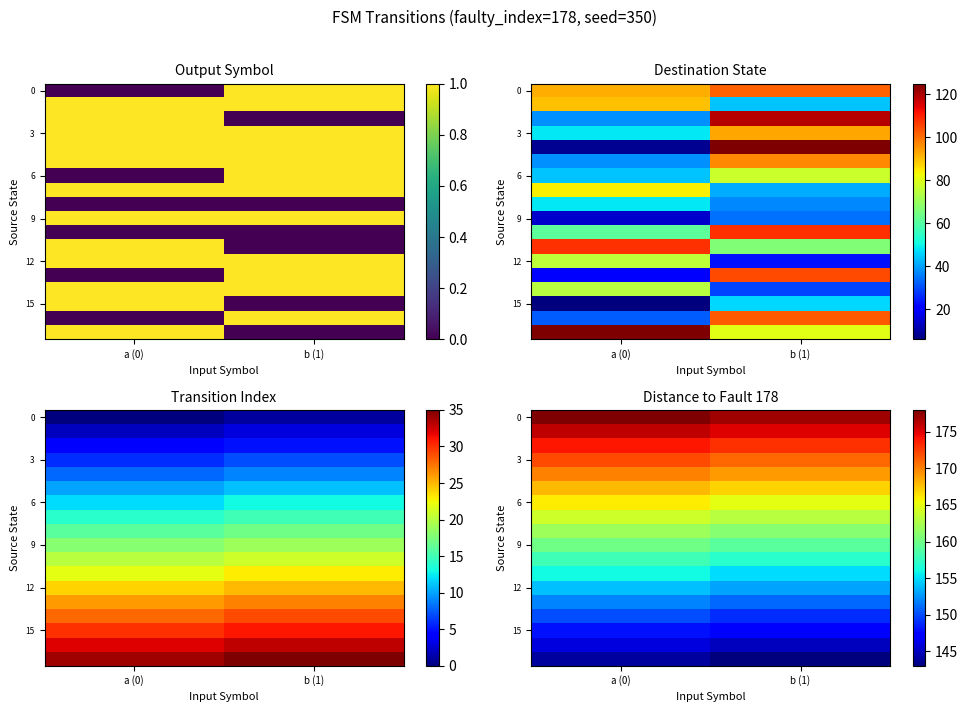

How many data points does each series have?

2